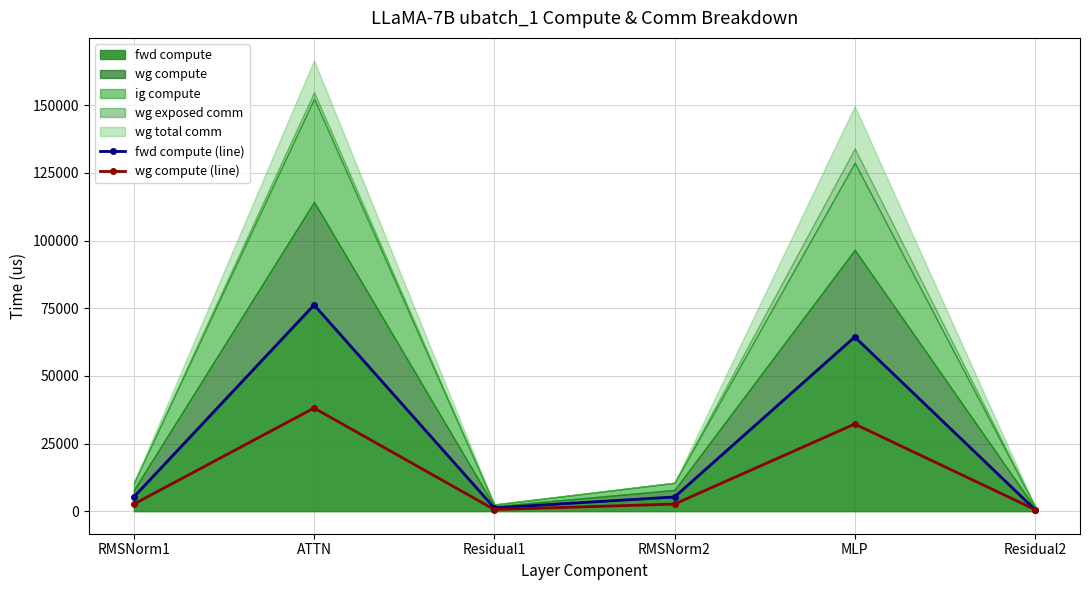

True or false: fwd compute (line) has a value of 76205.2 at ATTN.

True